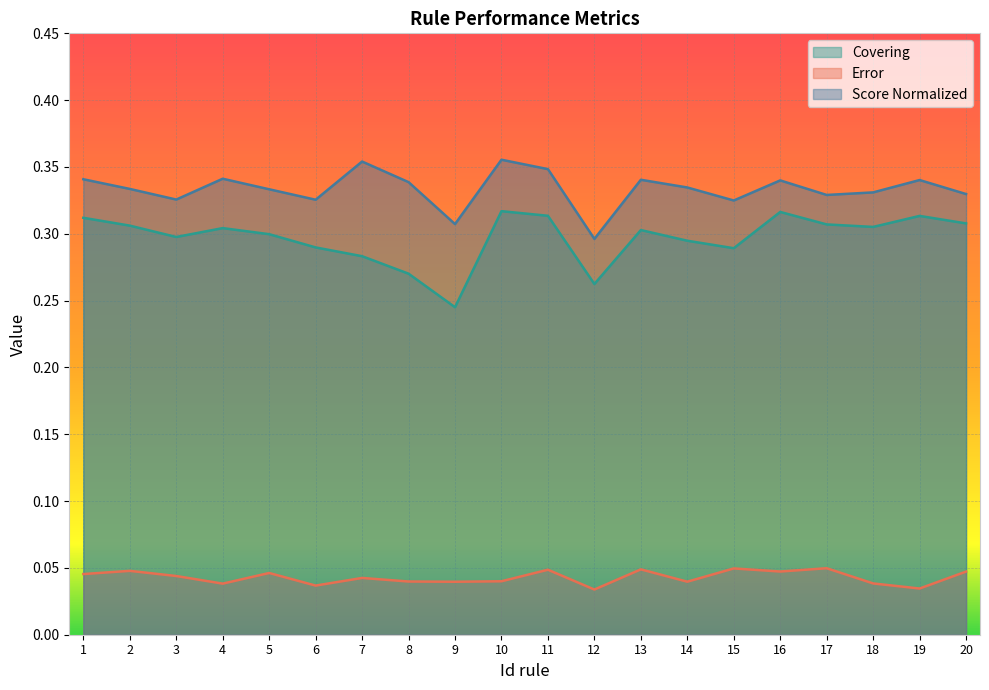

What is the difference between the highest and lowest values at 8?

0.3